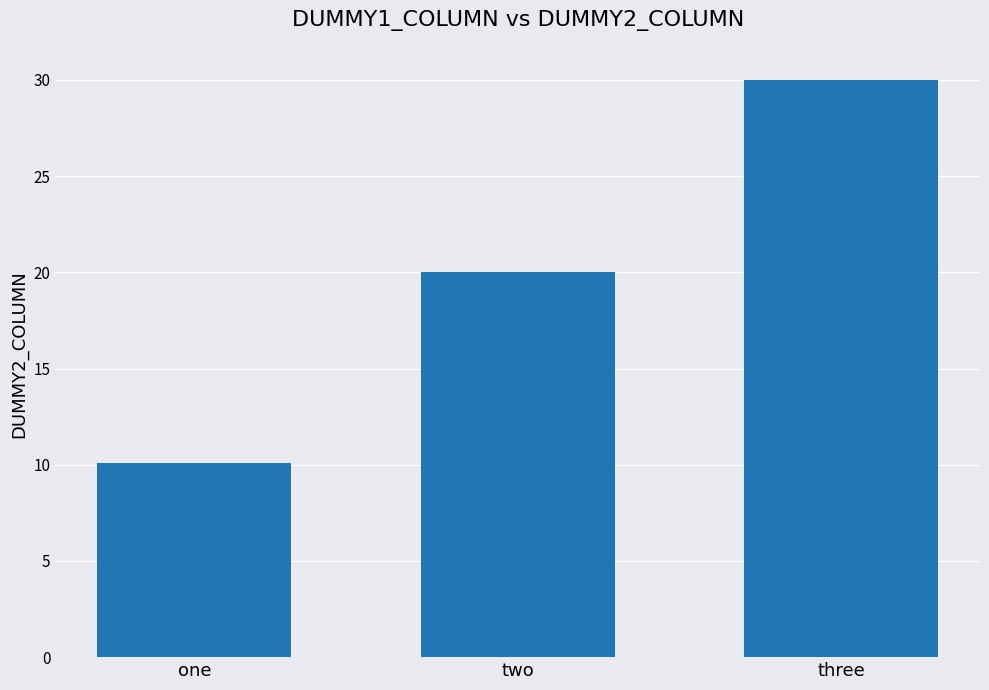

Which has a higher value, three or two?

three